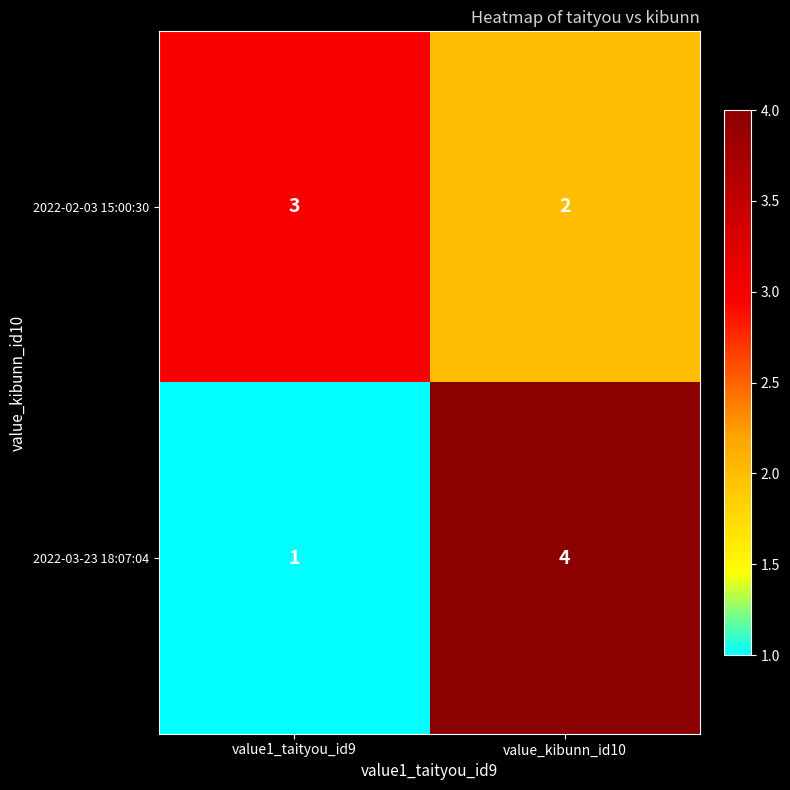

What is the difference between the 2022-03-23 18:07:04 values at value_kibunn_id10 and value1_taityou_id9?

3